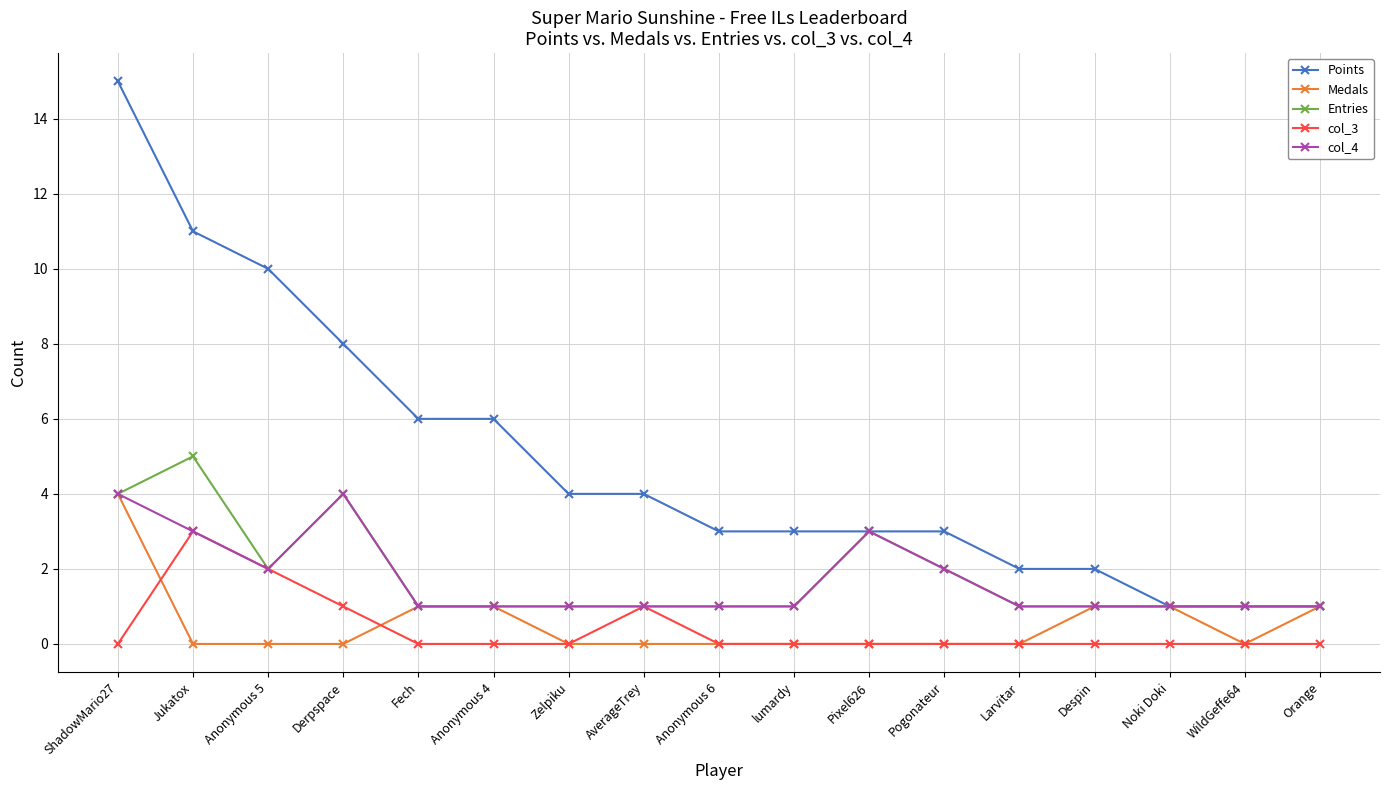

True or false: col_3 has a value of 2 at Orange.

False